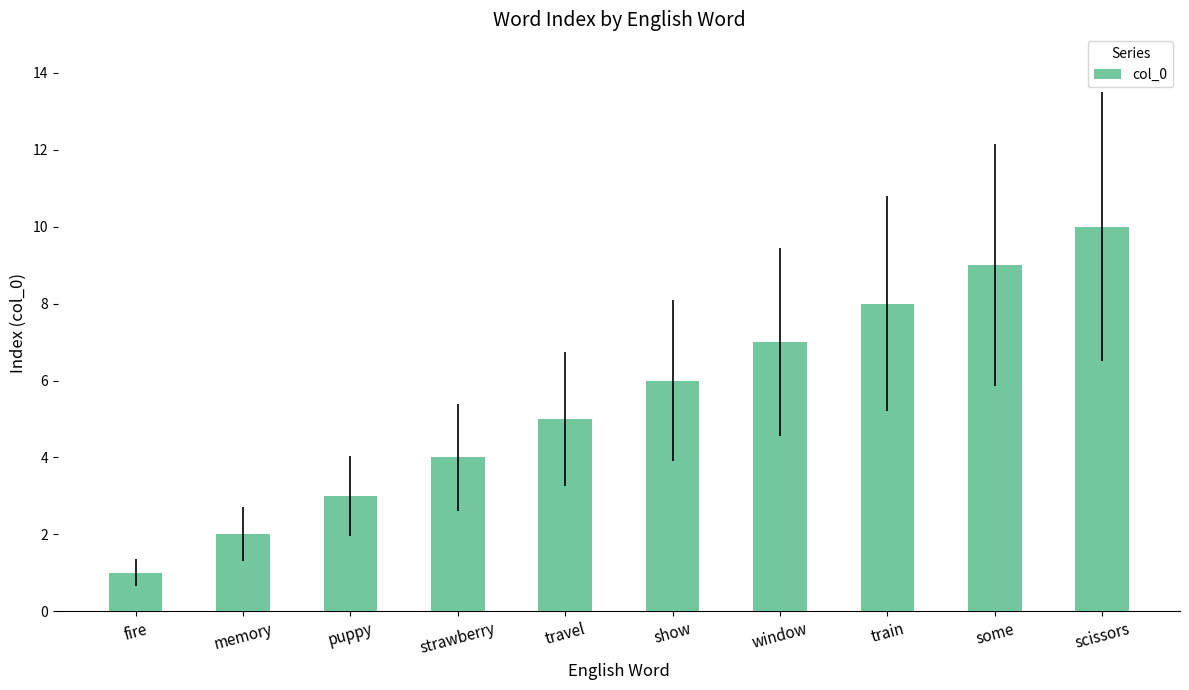

Is it true that the value at fire is 1?

True